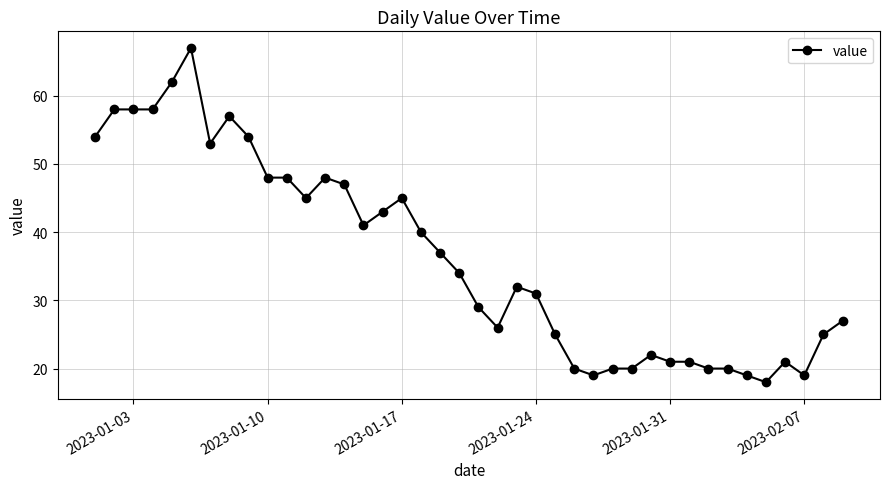

What is the difference between the maximum and minimum values?

49